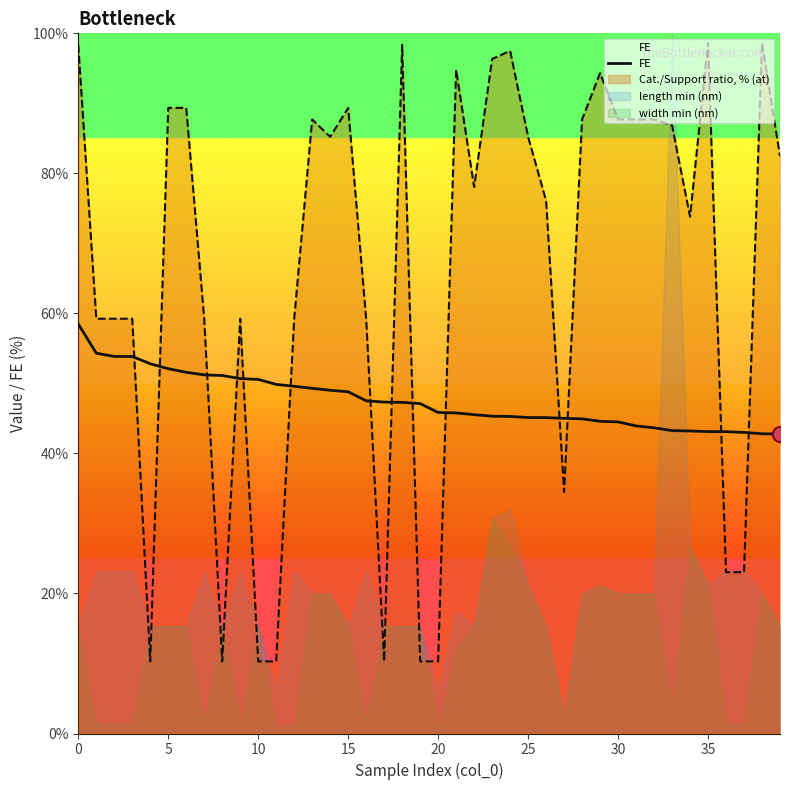

What is the ratio of the value at 28 to the value at 11?

0.9